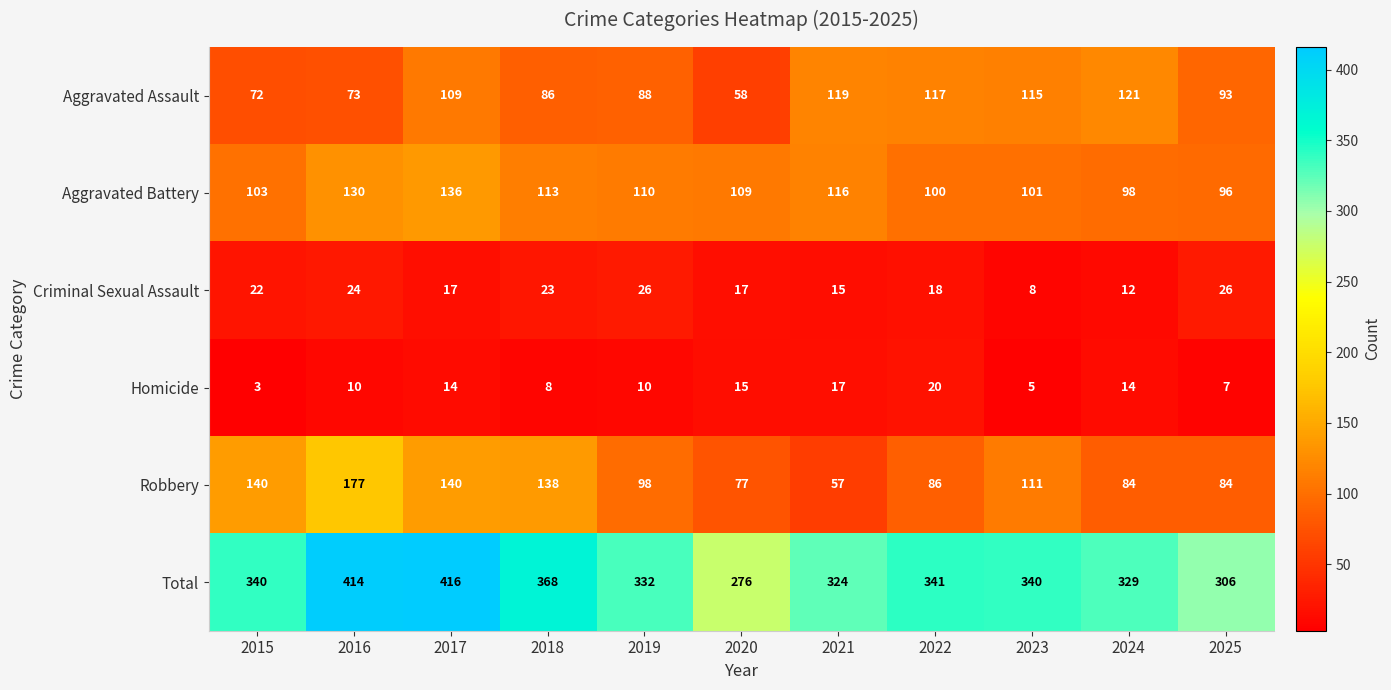

What is the sum of the Aggravated Assault values at 2020 and 2025?

151